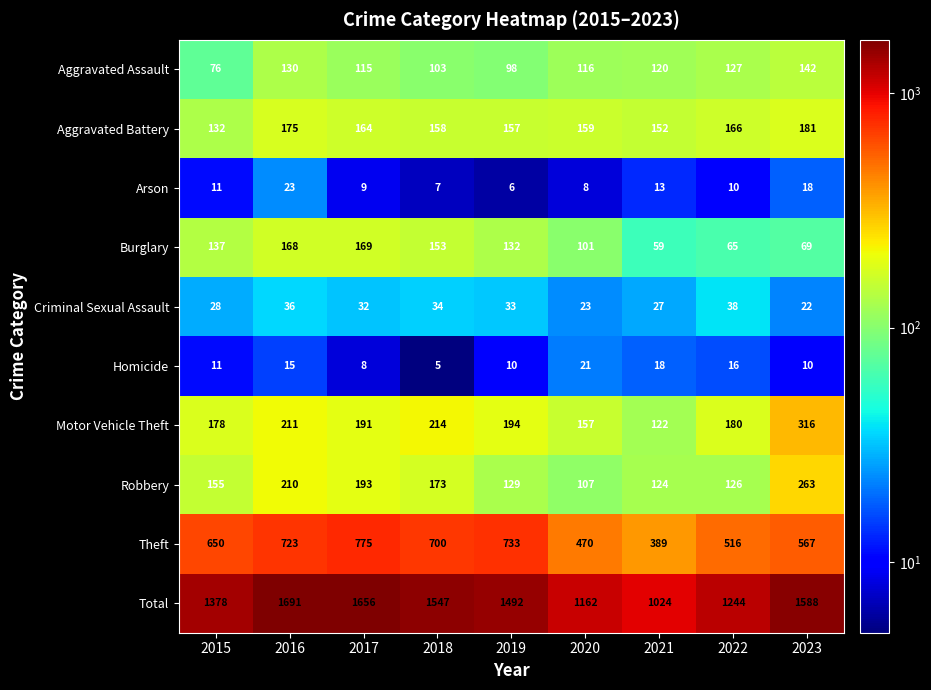

Which series has the widest spread of values?

Total